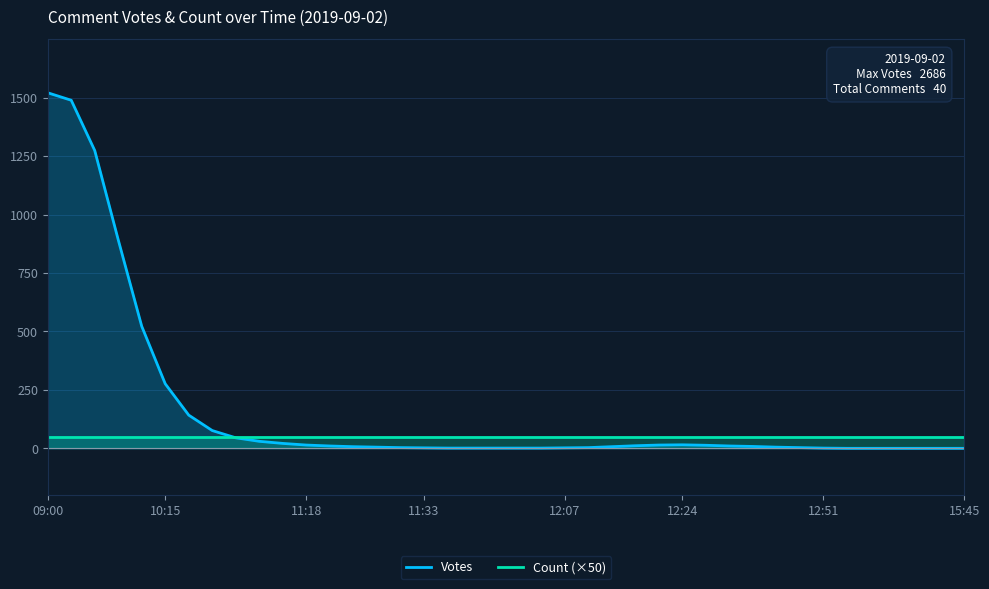

Which series has the largest total across all categories?

Votes